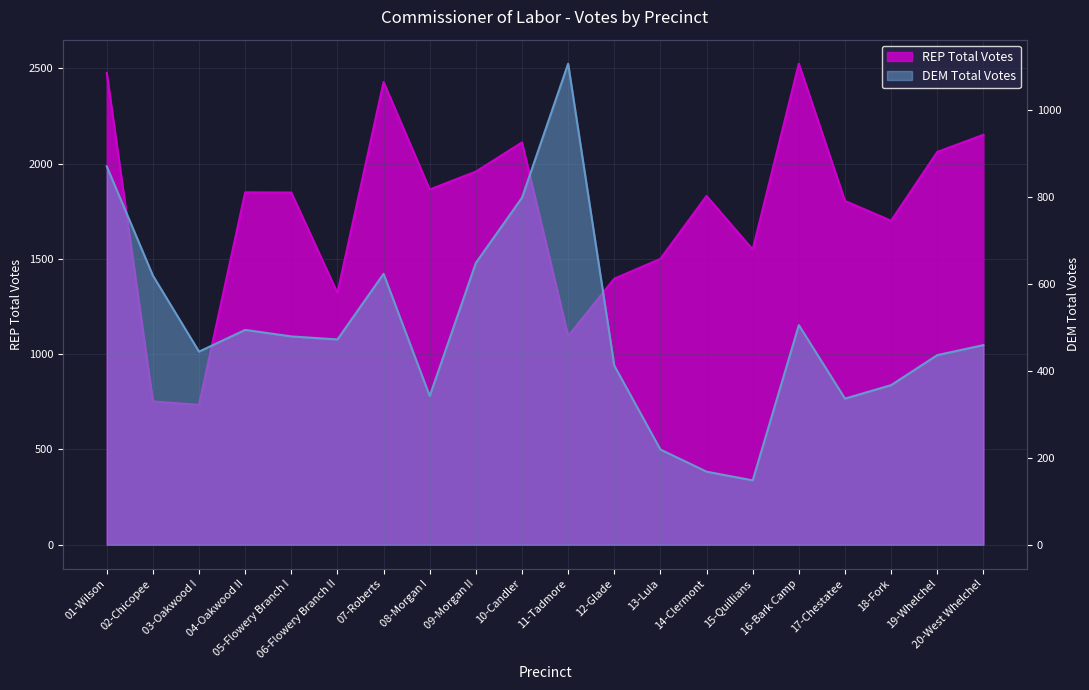

What is the label of the 2nd point from the right?

19-Whelchel